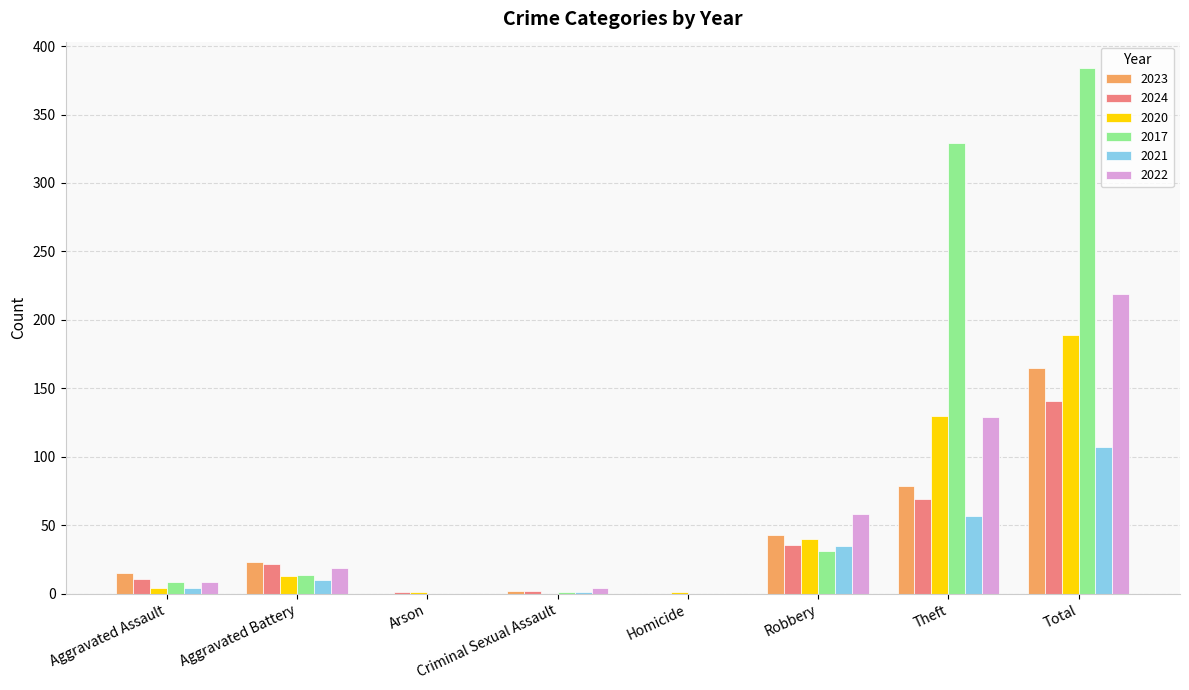

Does the chart contain stacked bars?

No